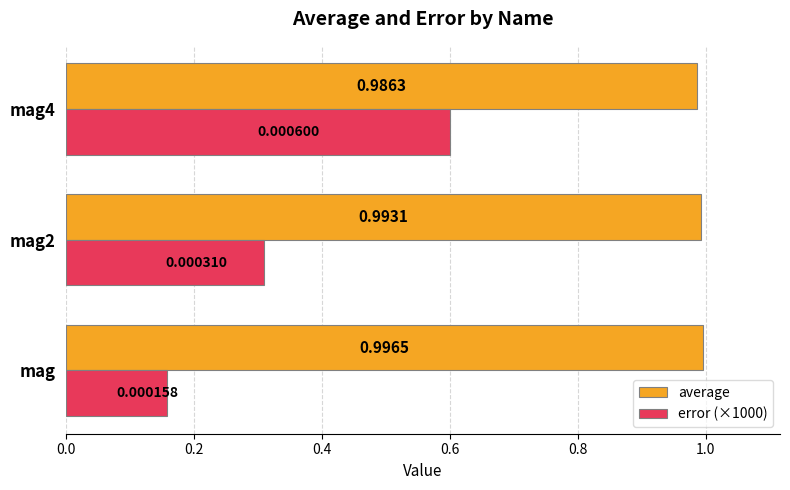

Which series has the widest spread of values?

error (×1000)